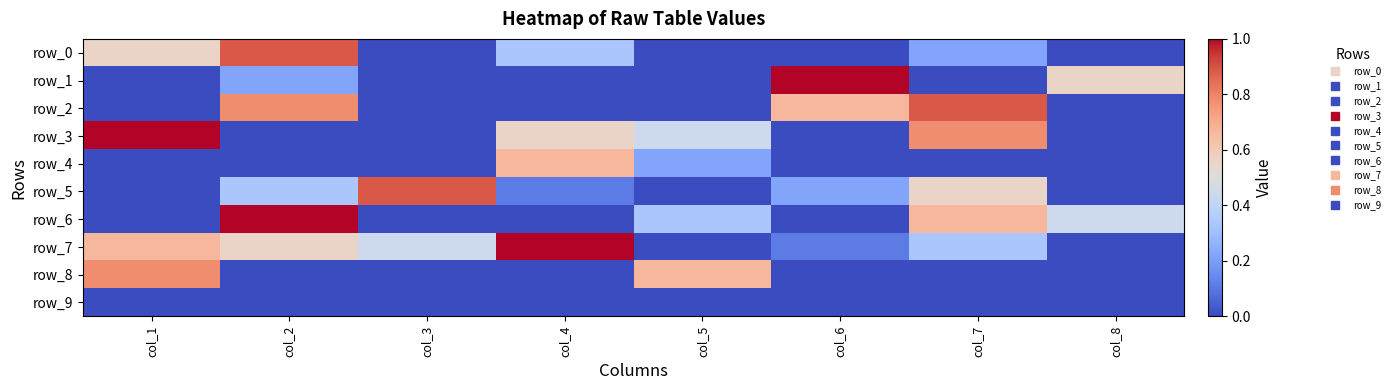

Is it true that row_1 equals 5 at col_3?

False